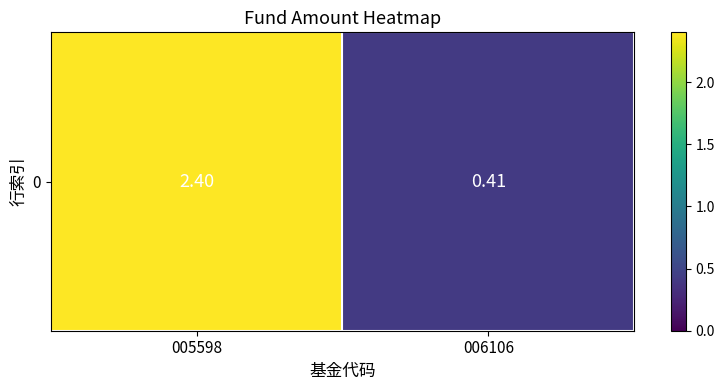

What is the difference between the values at 005598 and 006106?

2.0